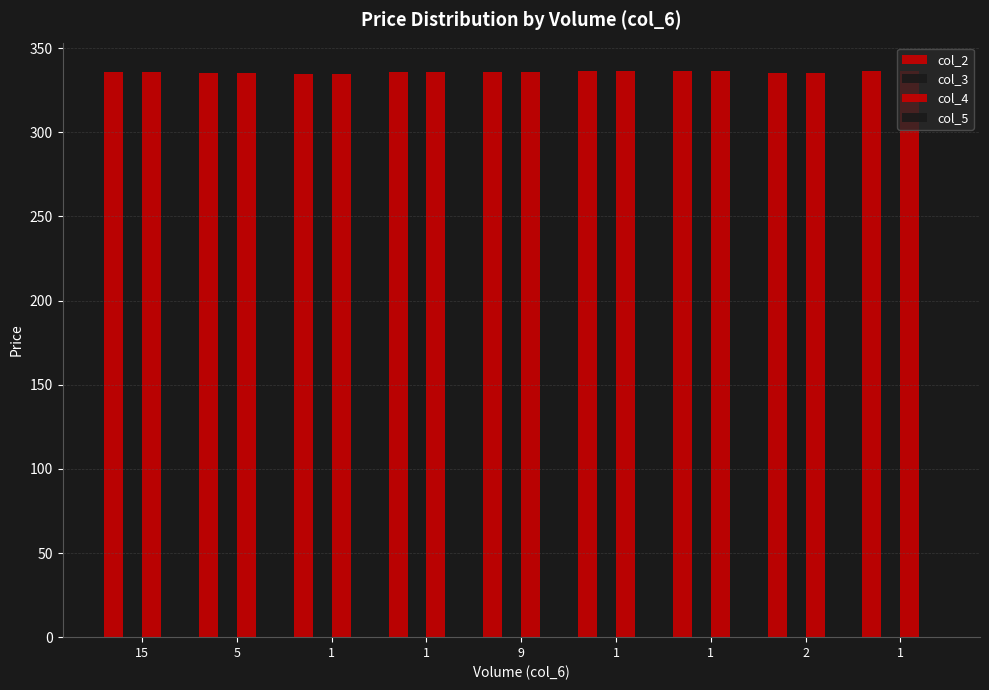

How many bars are there in each group?

4